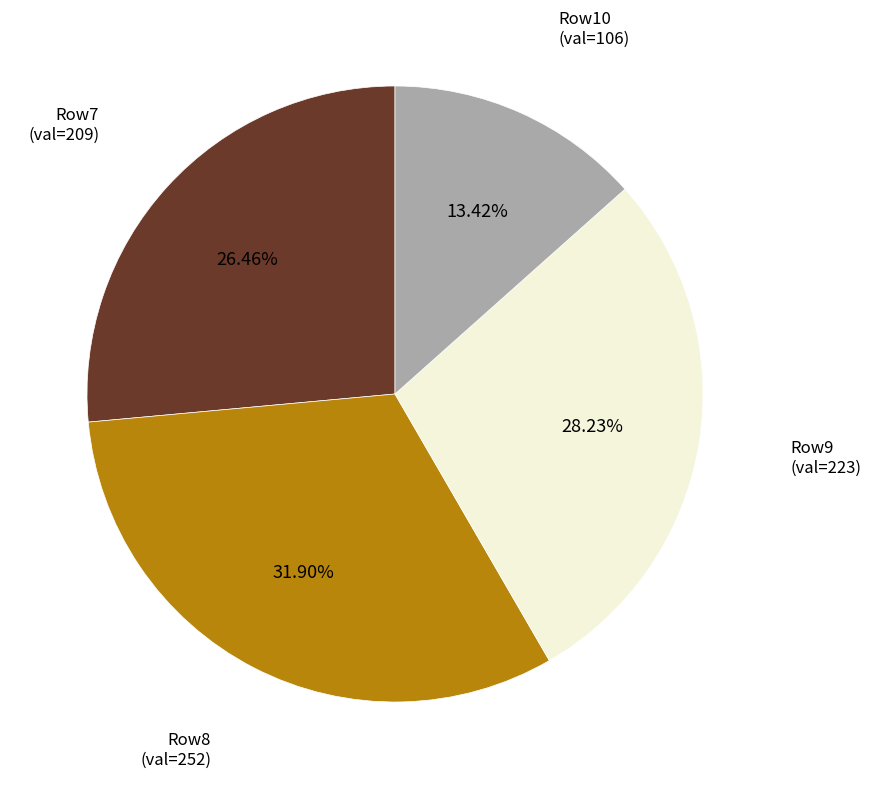

Is there any slice that represents more than half of the pie?

No